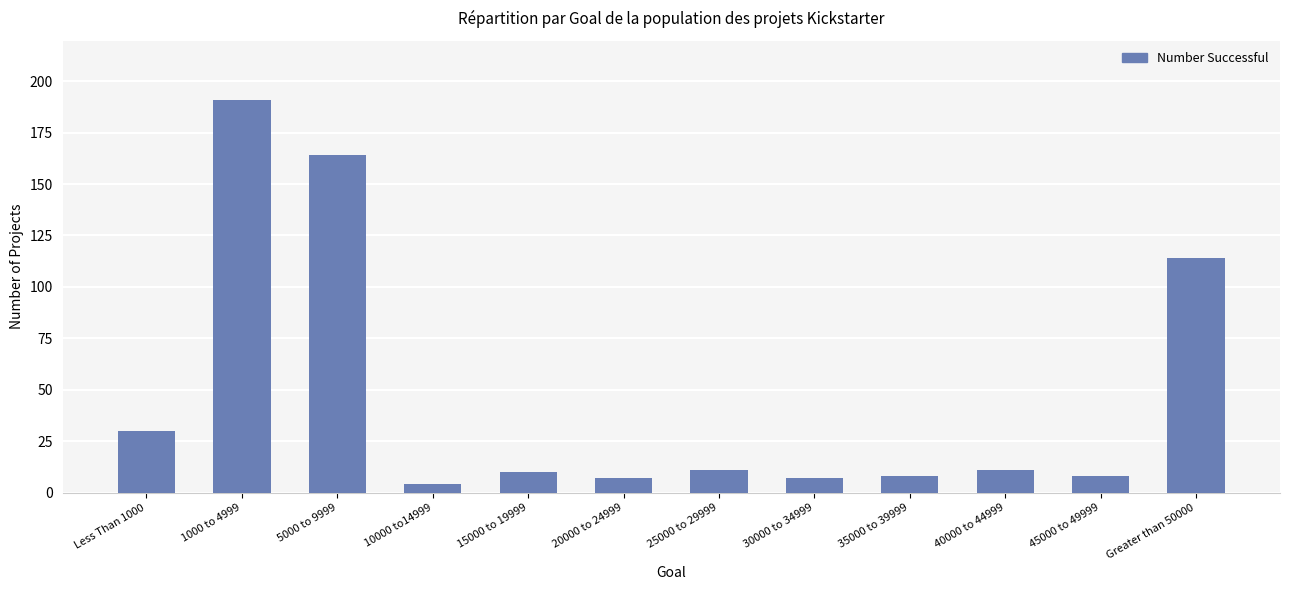

Between 1000 to 4999 and 10000 to14999, which is larger?

1000 to 4999